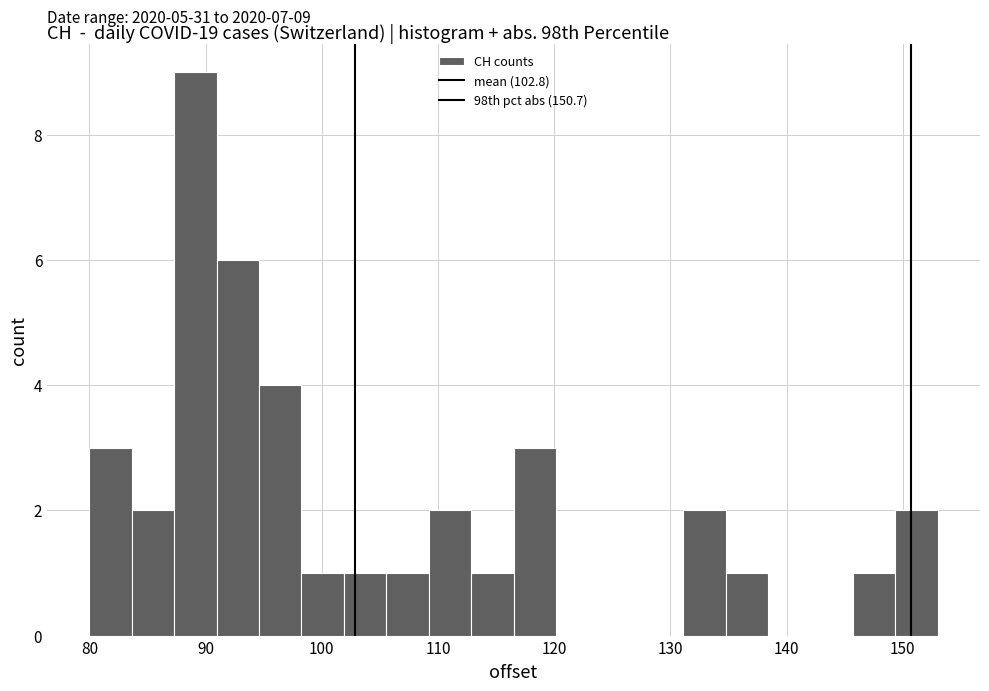

Around what value on the x-axis is the tallest bar? Give the approximate position of its centre, as read against the axis.

89